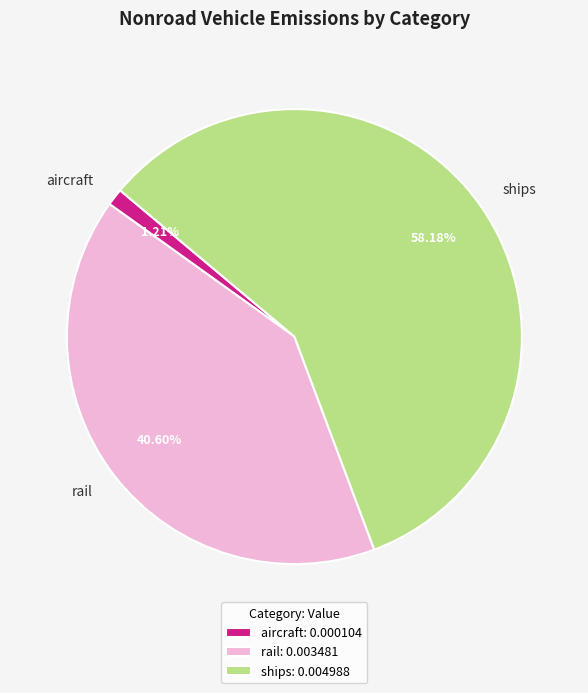

Is it true that ships is 45% of the pie?

False